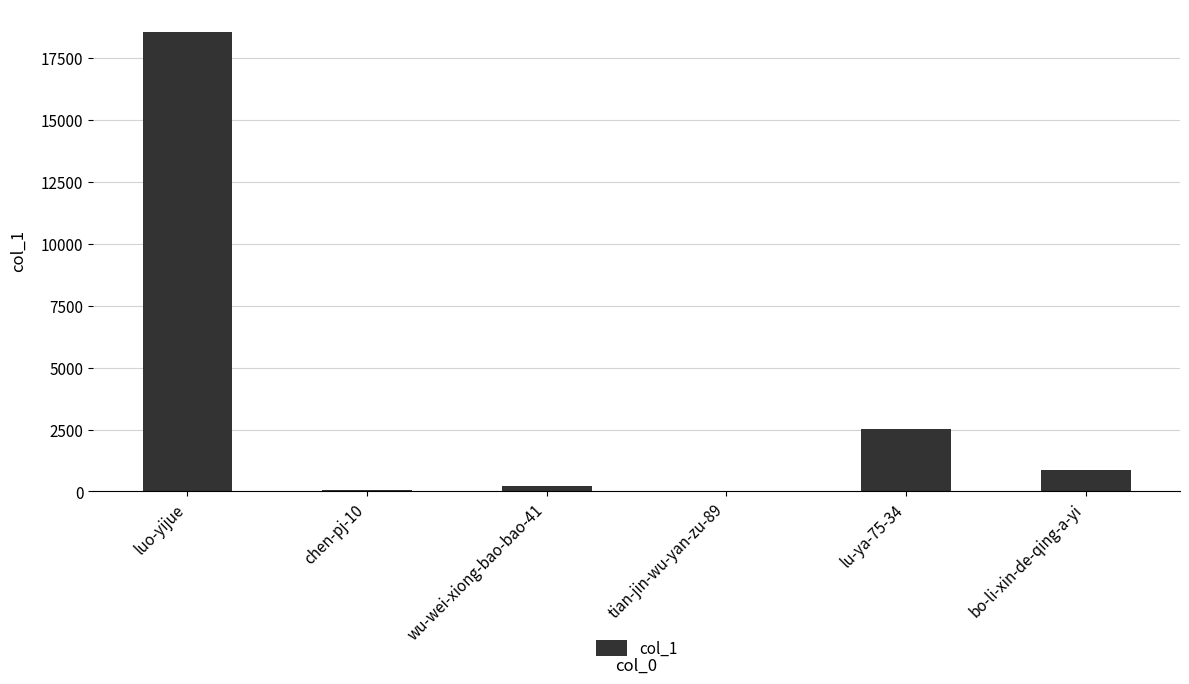

What is the sum of the values at lu-ya-75-34 and wu-wei-xiong-bao-bao-41?

2728